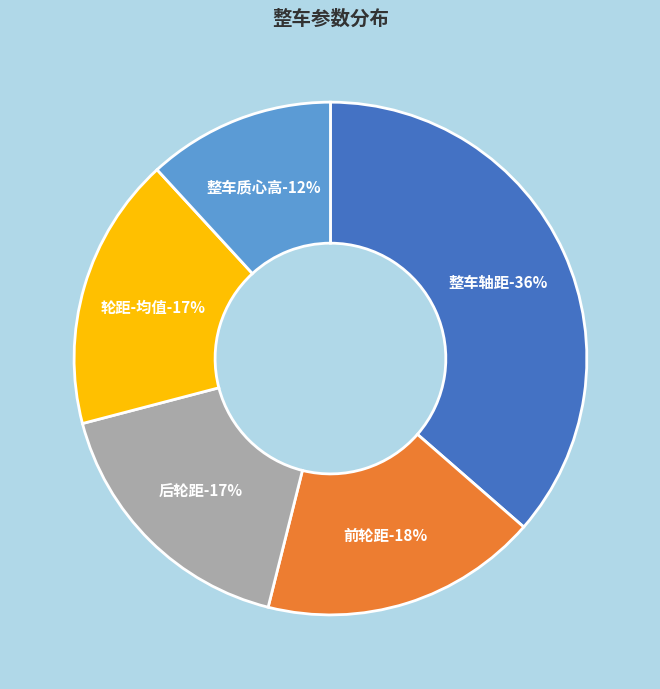

Does any single category account for the majority?

No